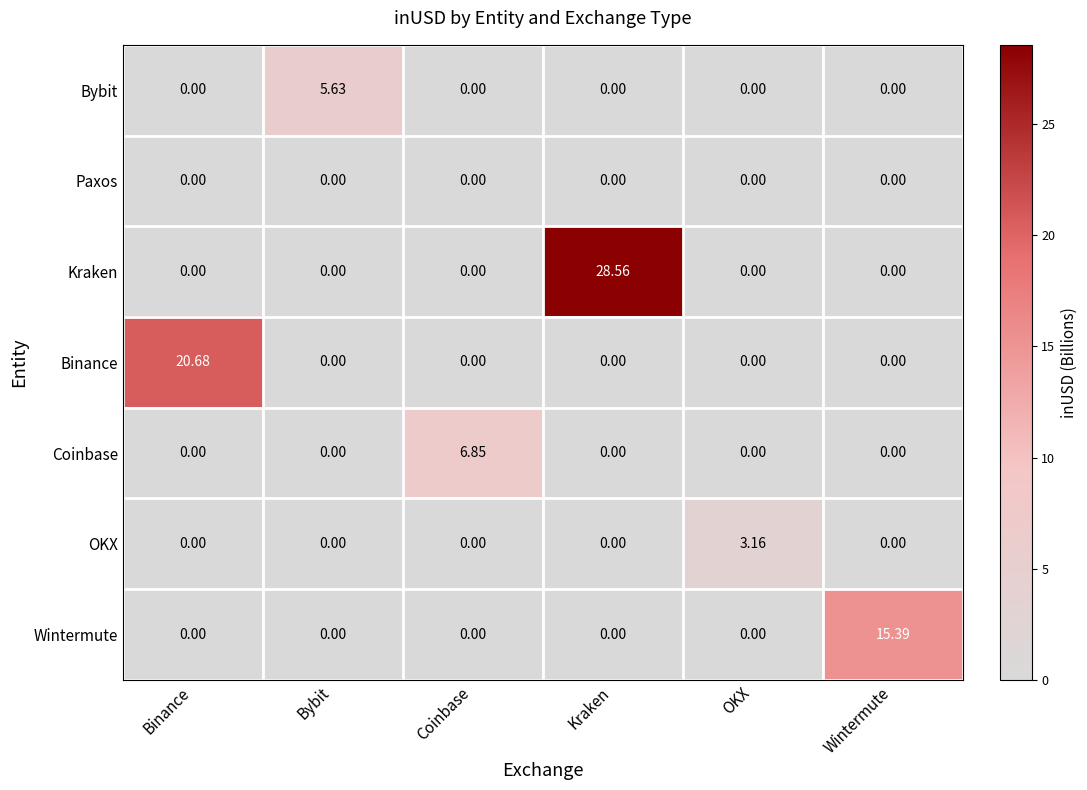

List the series in order of their peak value, lowest first.

Paxos, OKX, Bybit, Coinbase, Wintermute, Binance, Kraken